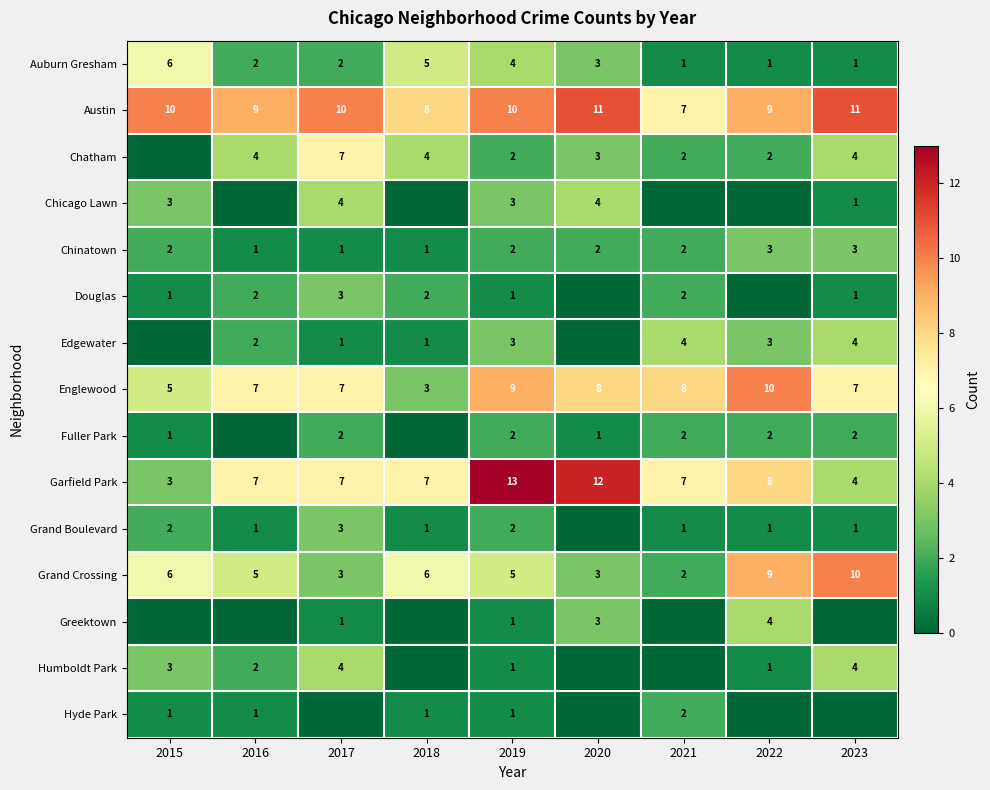

What is the difference between the maximum and second lowest values in the Englewood series?

5